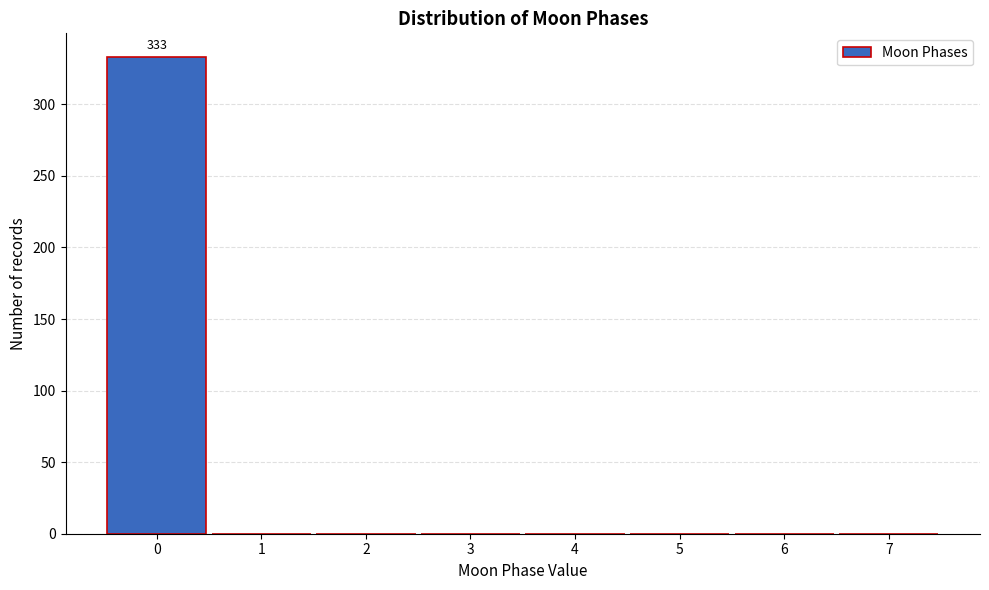

Over which range of the x-axis is the bar tallest?

-0.5 to 0.5